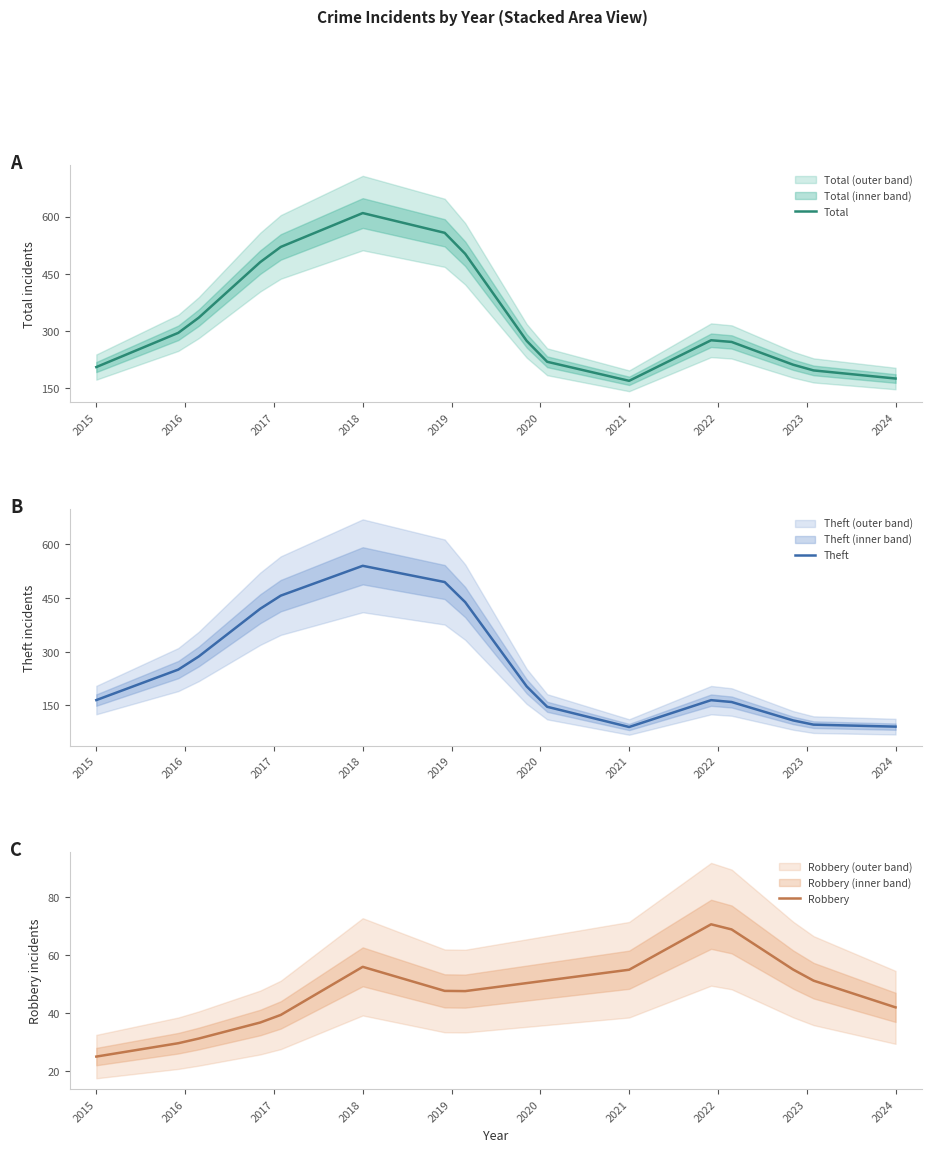

List the series in order of their peak value, lowest first.

Robbery, Theft, Total